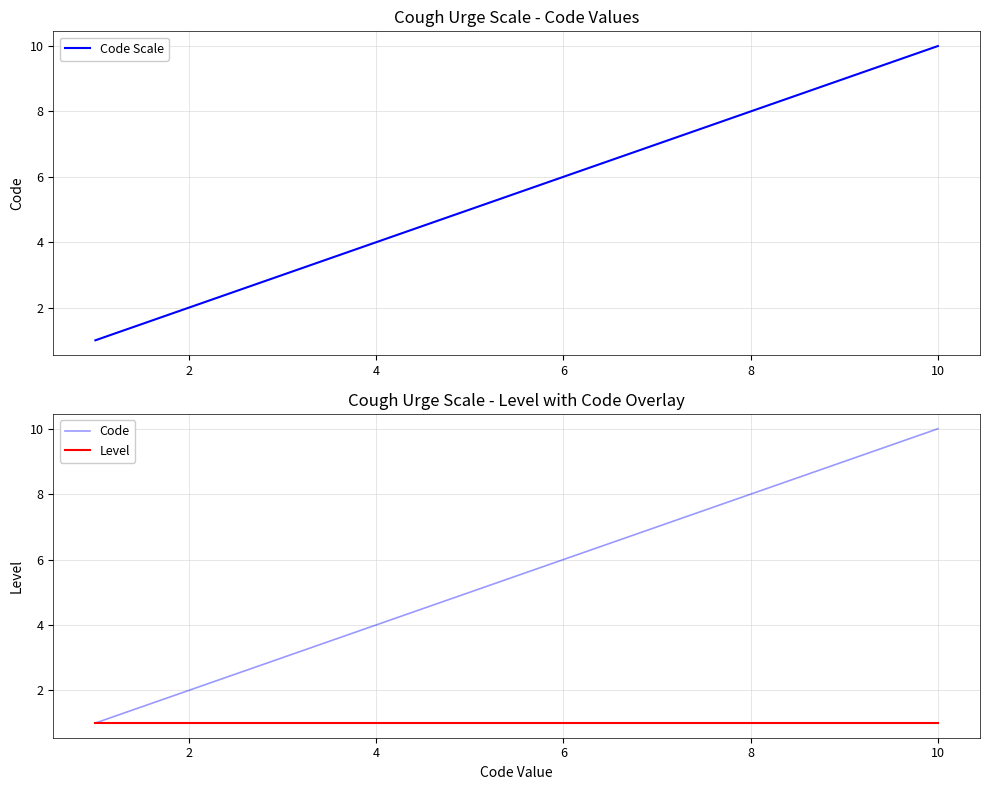

The Level series shows 1.0 at 8. True or false?

True